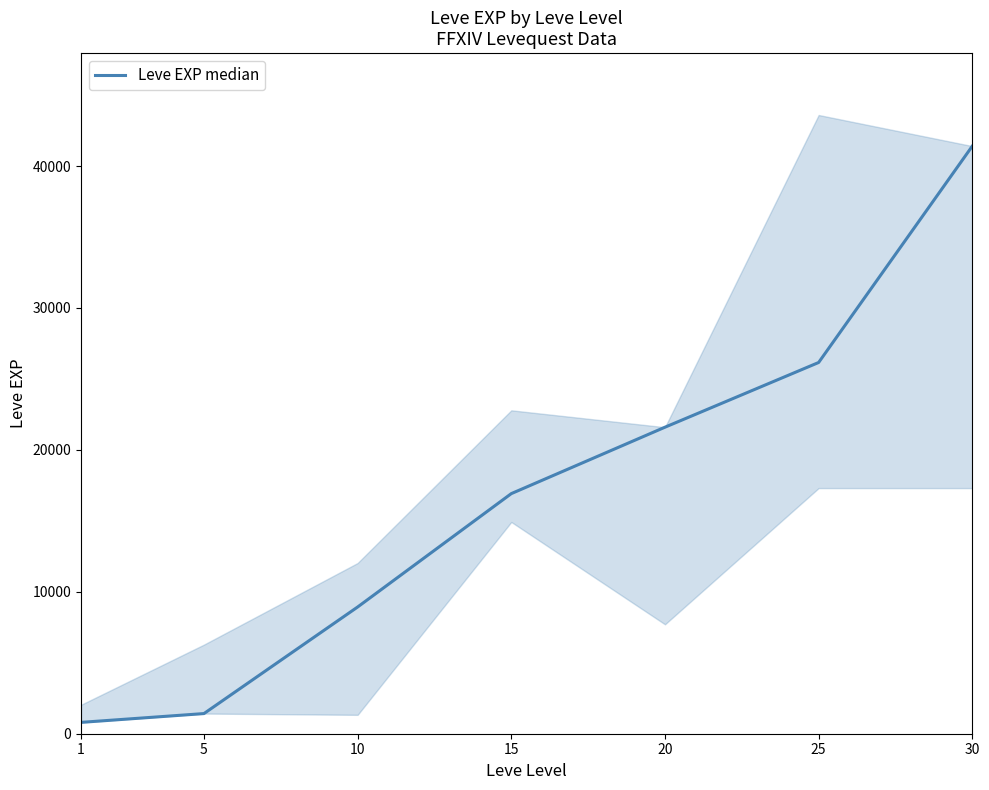

What is the difference between the maximum and minimum values?

40610